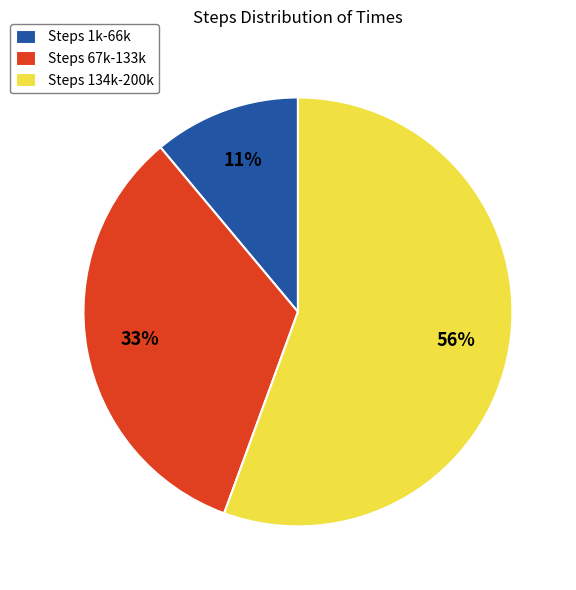

To the nearest percent, what is the average slice percentage?

33%